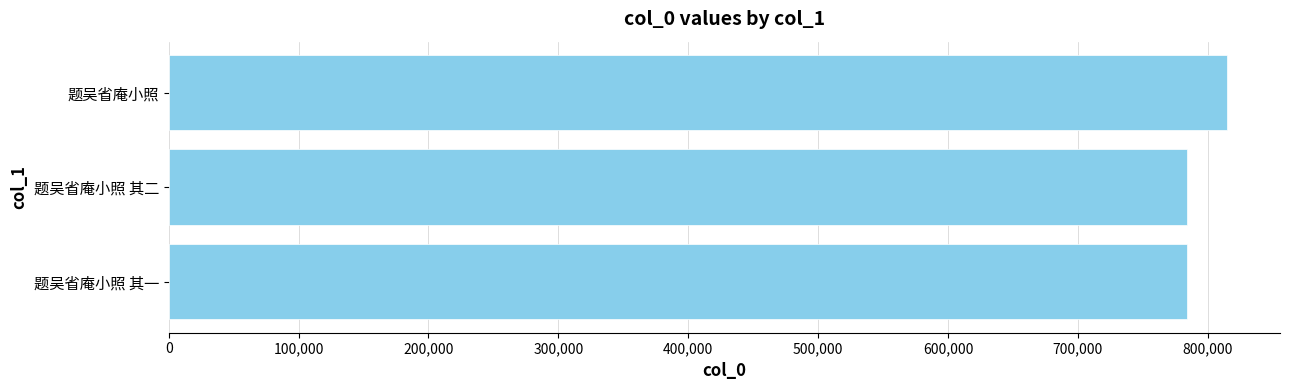

Read the value at 题吴省庵小照 其一.

784121